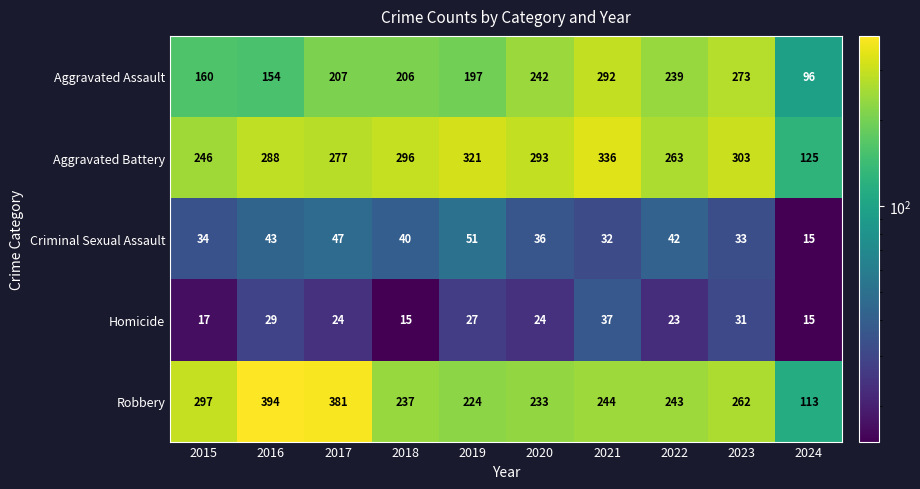

At which label does Robbery first exceed 244?

2015